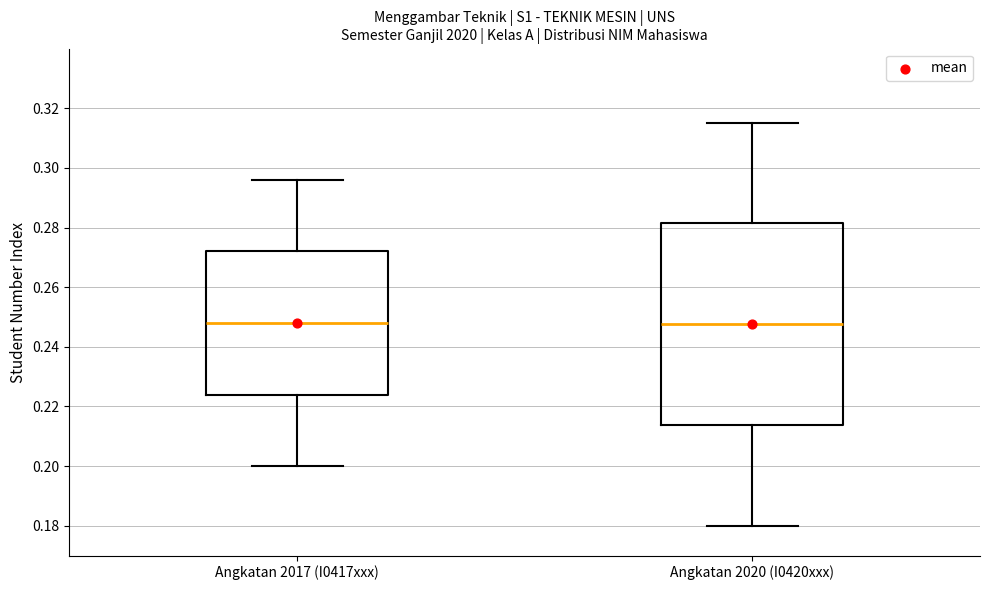

Reading left to right, read every box against the y-axis: the position of its median line, the range the box covers, and the ends of its whiskers. The values are not printed on the chart, so give them approximately, as read against the axis.

Angkatan 2017 (I0417xxx): median 0.248, box 0.224 to 0.272, whiskers 0.200 to 0.296
Angkatan 2020 (I0420xxx): median 0.248, box 0.214 to 0.282, whiskers 0.180 to 0.316